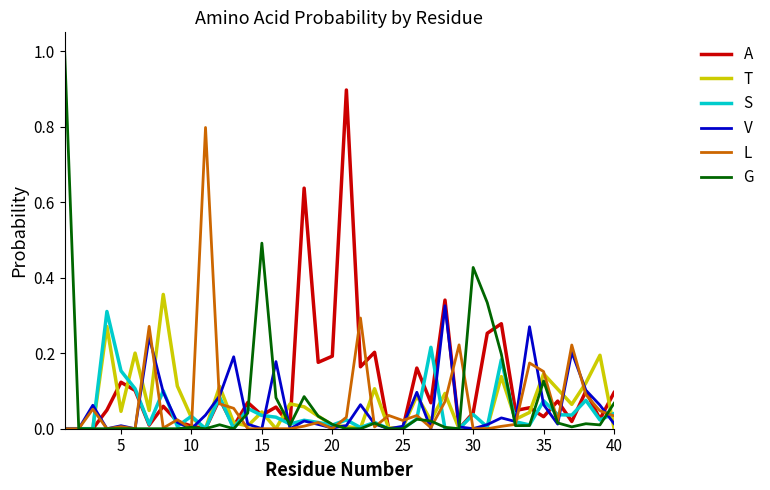

What is the maximum value shown in the chart?

1.0